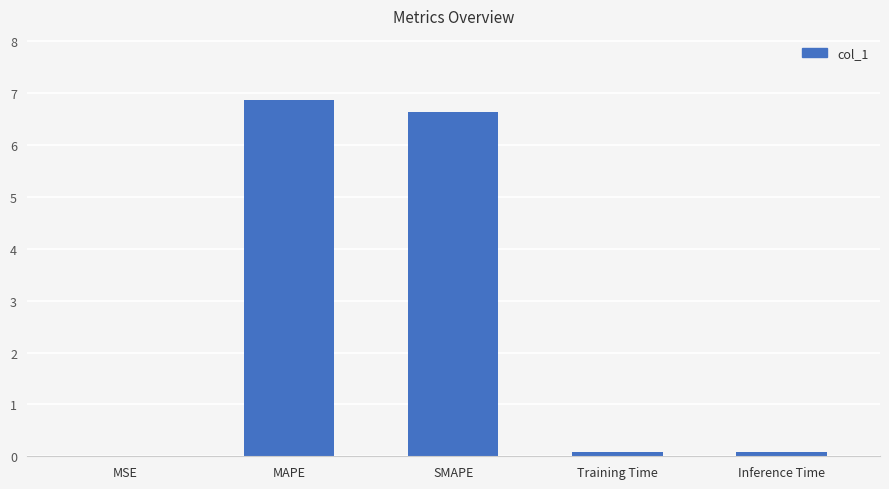

Read the value at SMAPE.

6.6